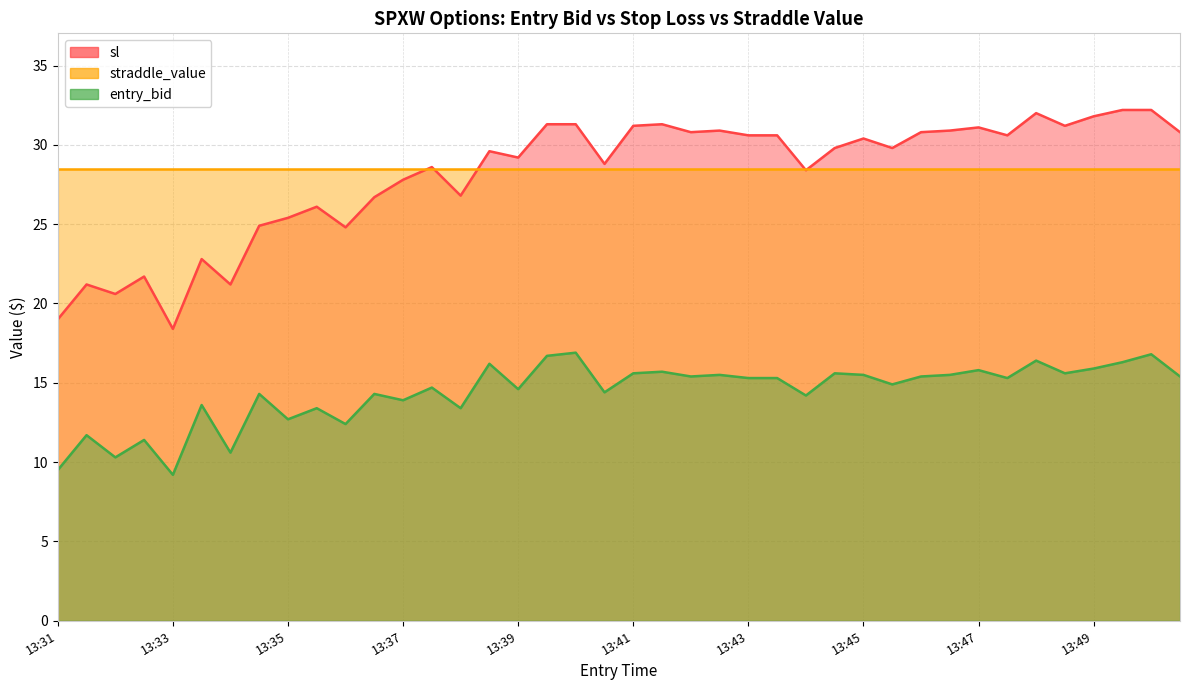

Where is the first local minimum for sl?

13:32